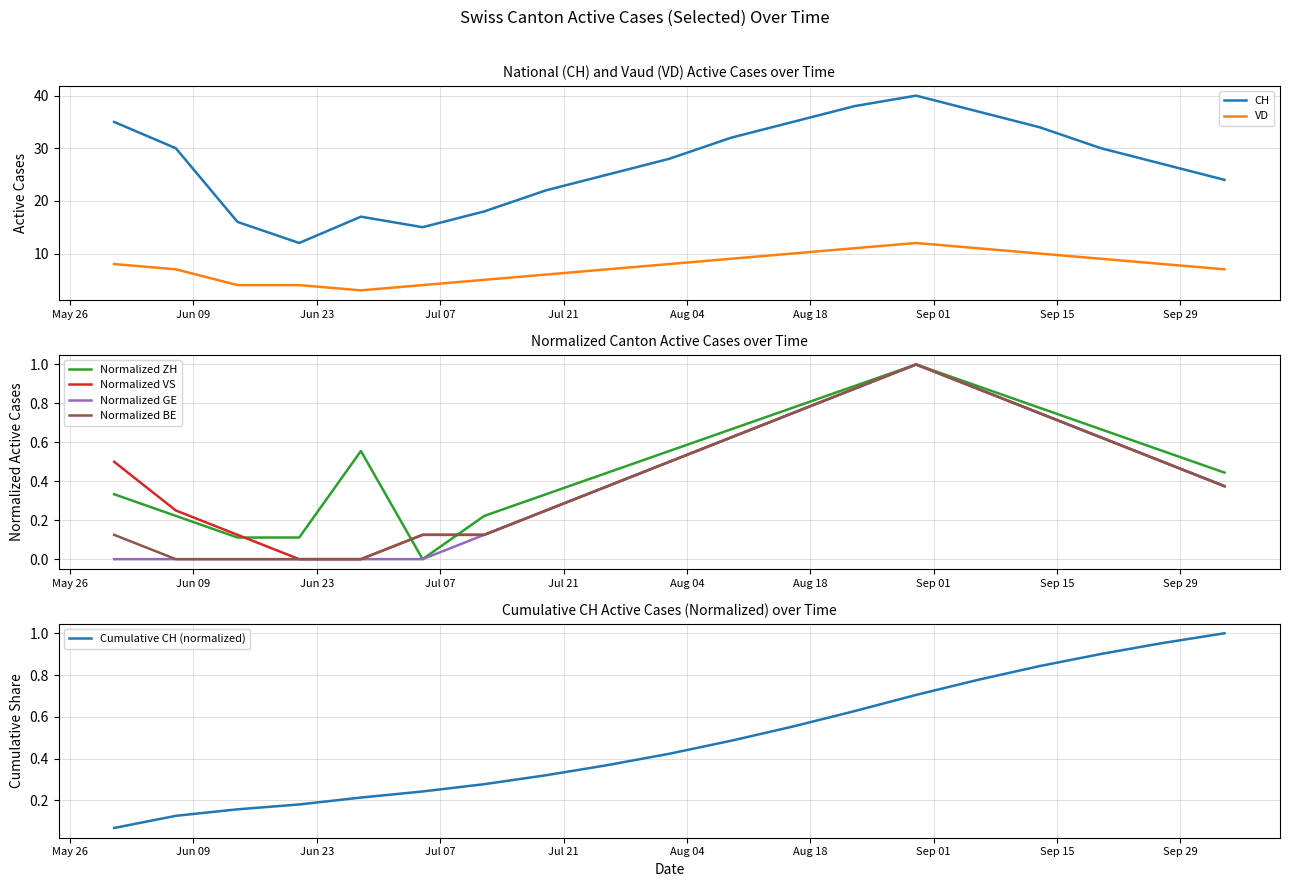

At which category is the sum across all series the highest?

2020-08-30